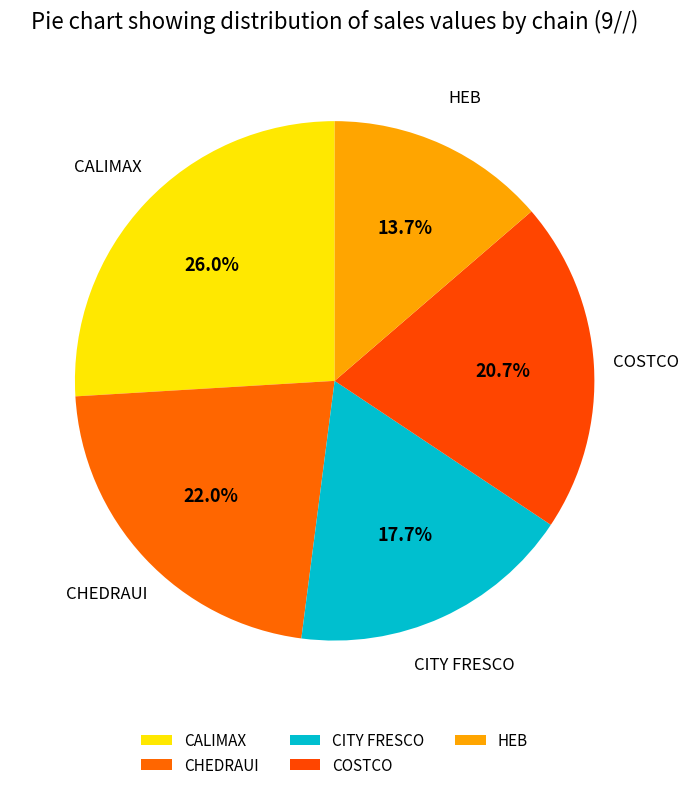

How many slices are in this pie chart?

5